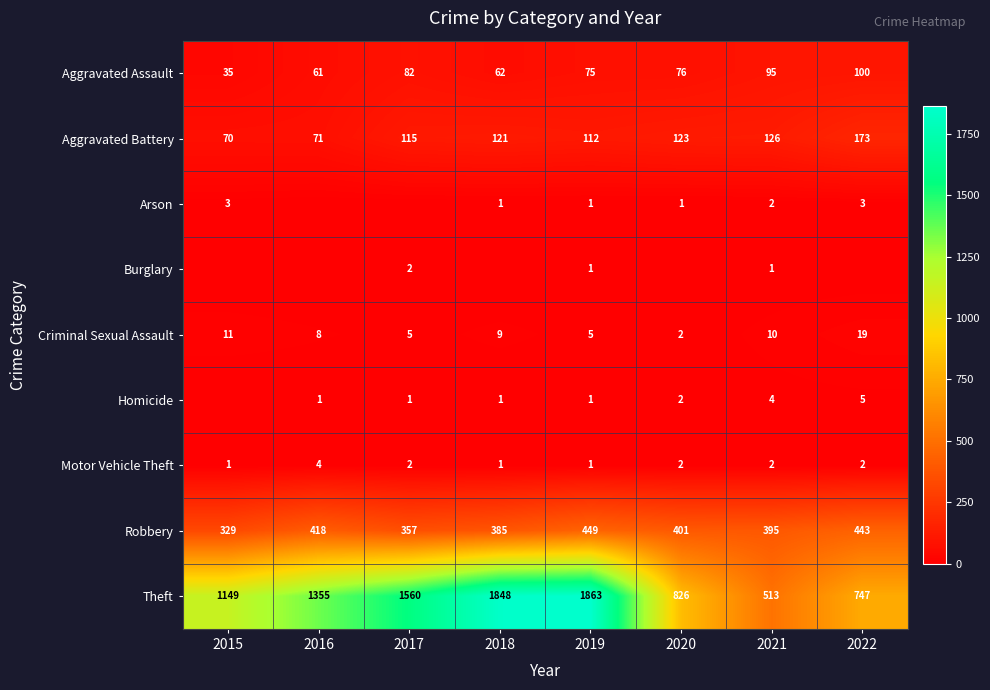

What is the sum of all Criminal Sexual Assault values?

69